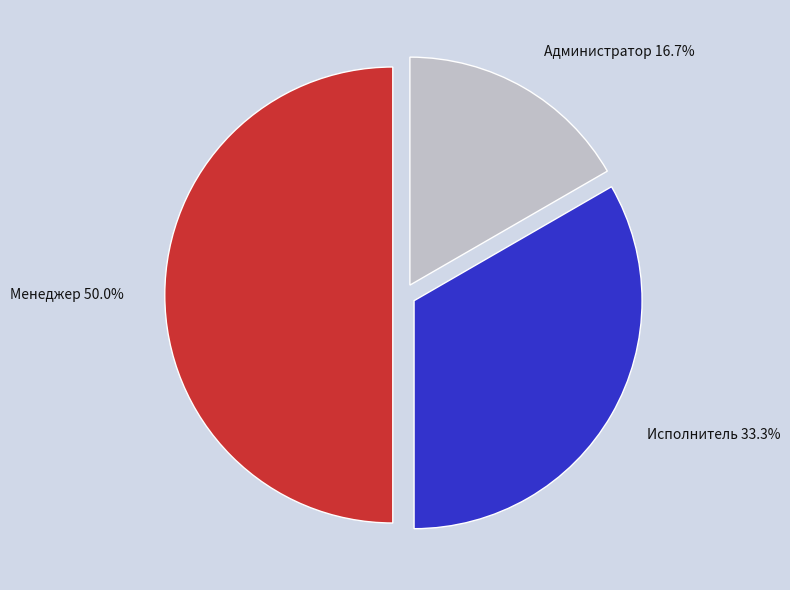

Count the number of slices in the pie.

3